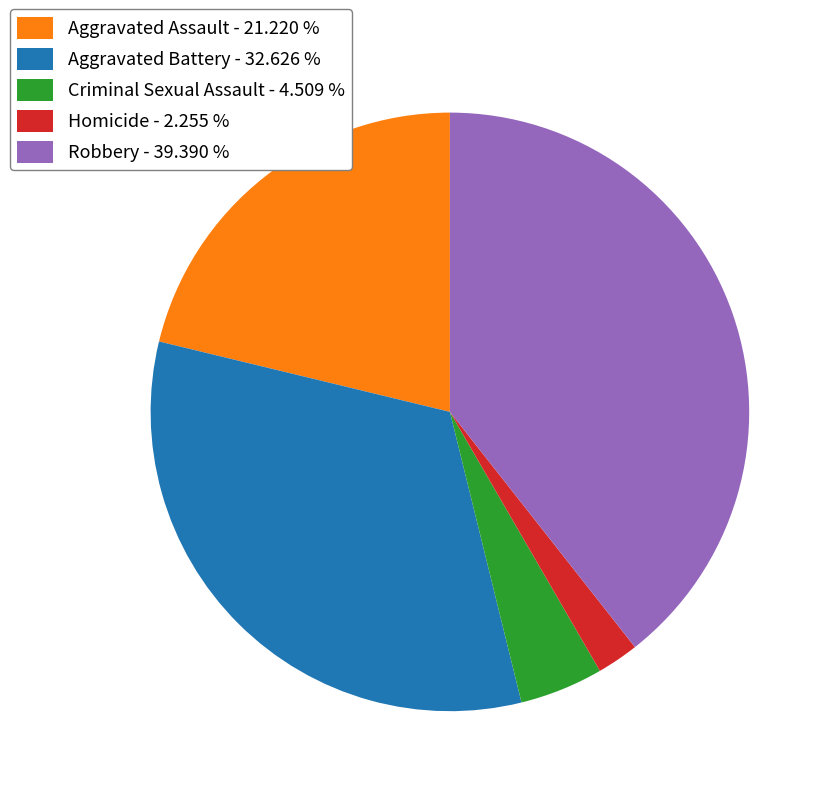

Is there any slice that represents more than half of the pie?

No